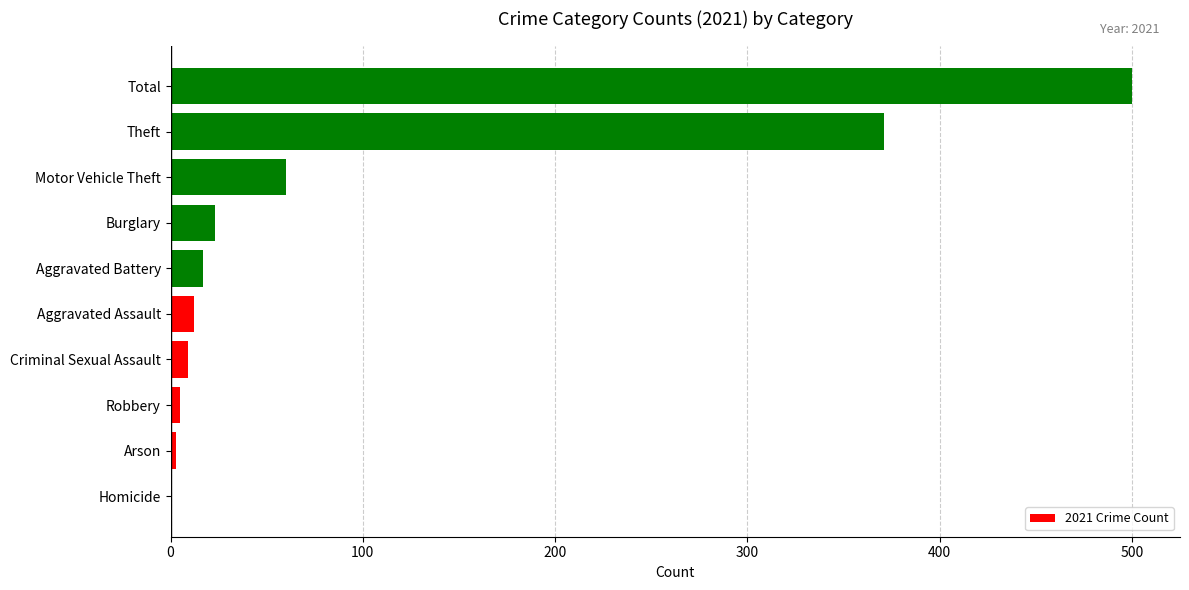

Is it true that the value at Theft is 371?

True